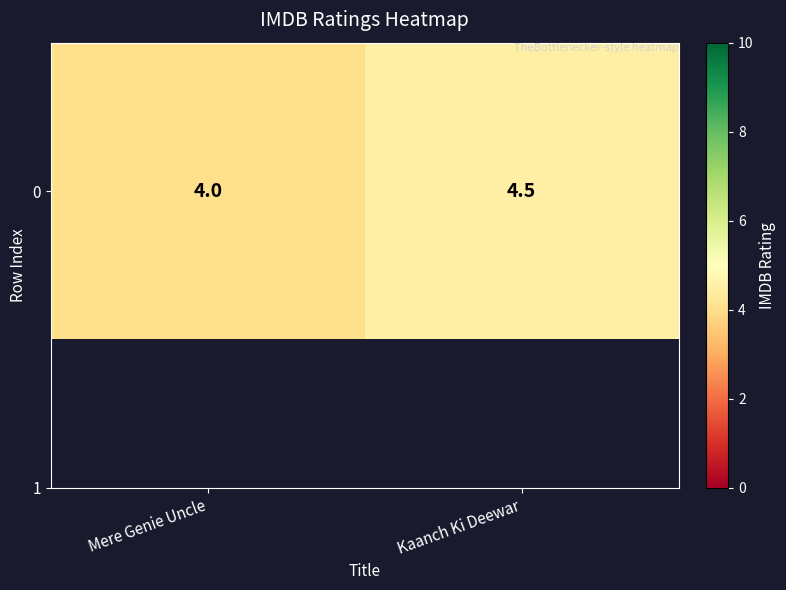

List the labels in order of value, smallest first.

Mere Genie Uncle, Kaanch Ki Deewar